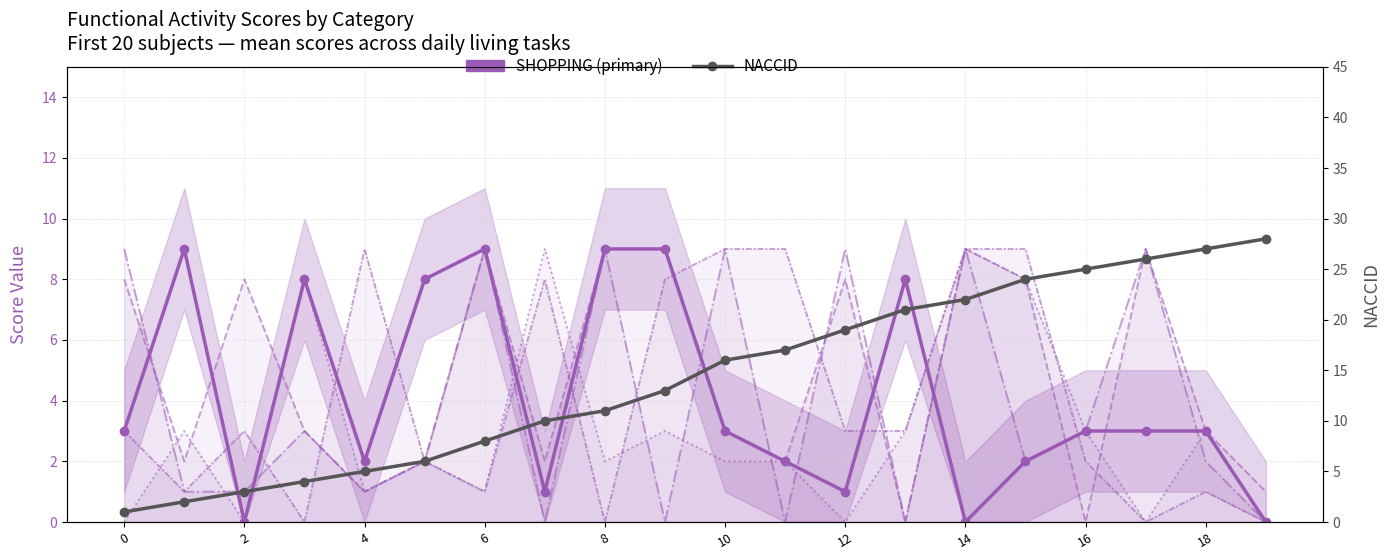

Does the chart have visible grid lines?

Yes